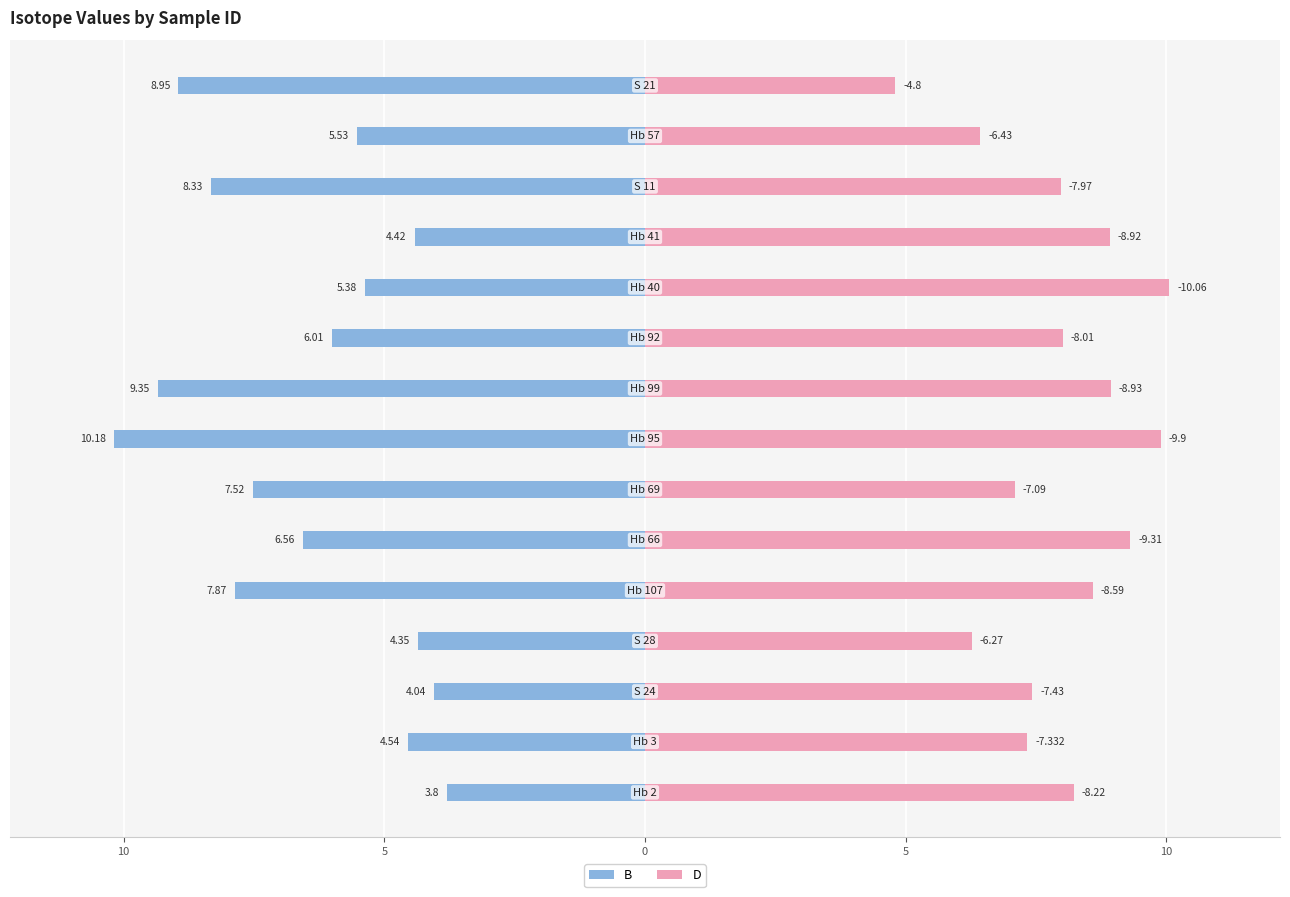

What is the difference between the D values at 13 and 9?

1.6